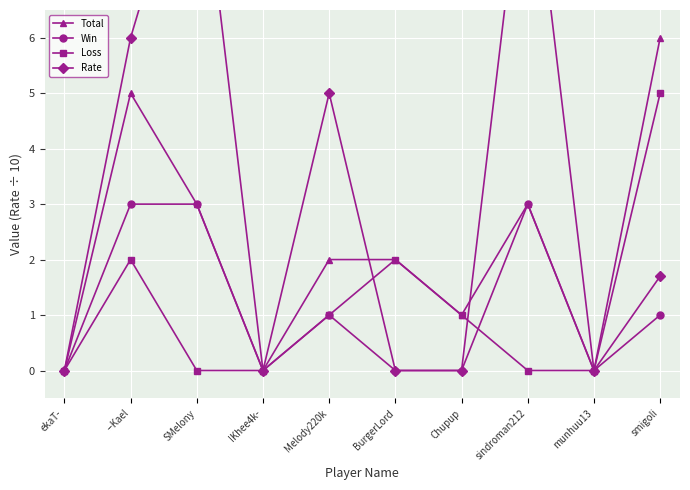

What is the value of the Total point at the 7th from the left?

1